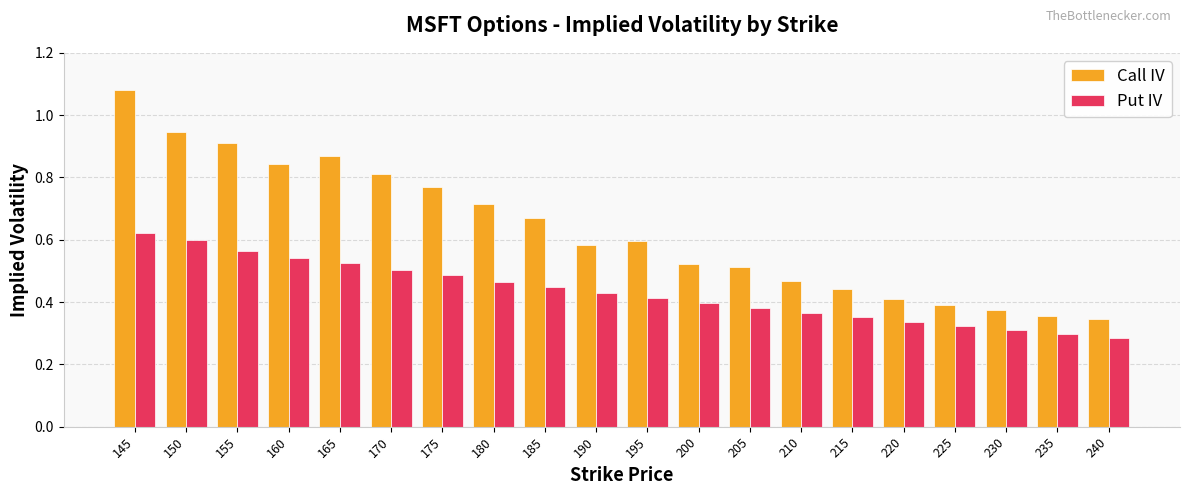

What is the sum of the Put IV values at 170 and 165?

1.0